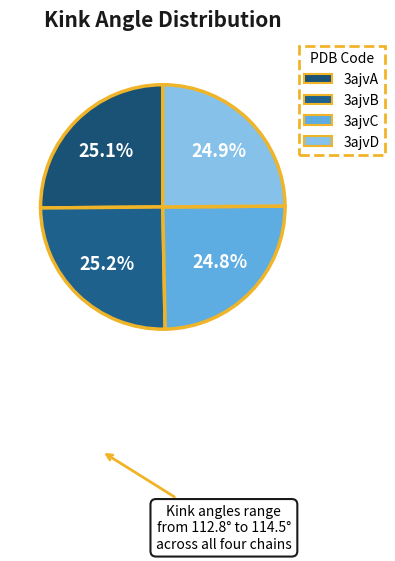

What is the smallest slice in the pie chart?

3ajvC